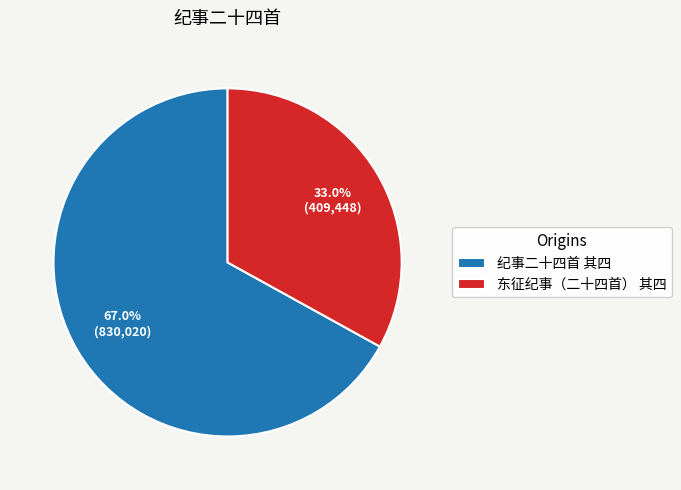

What portion of the pie excludes 纪事二十四首 其四?

33.0%